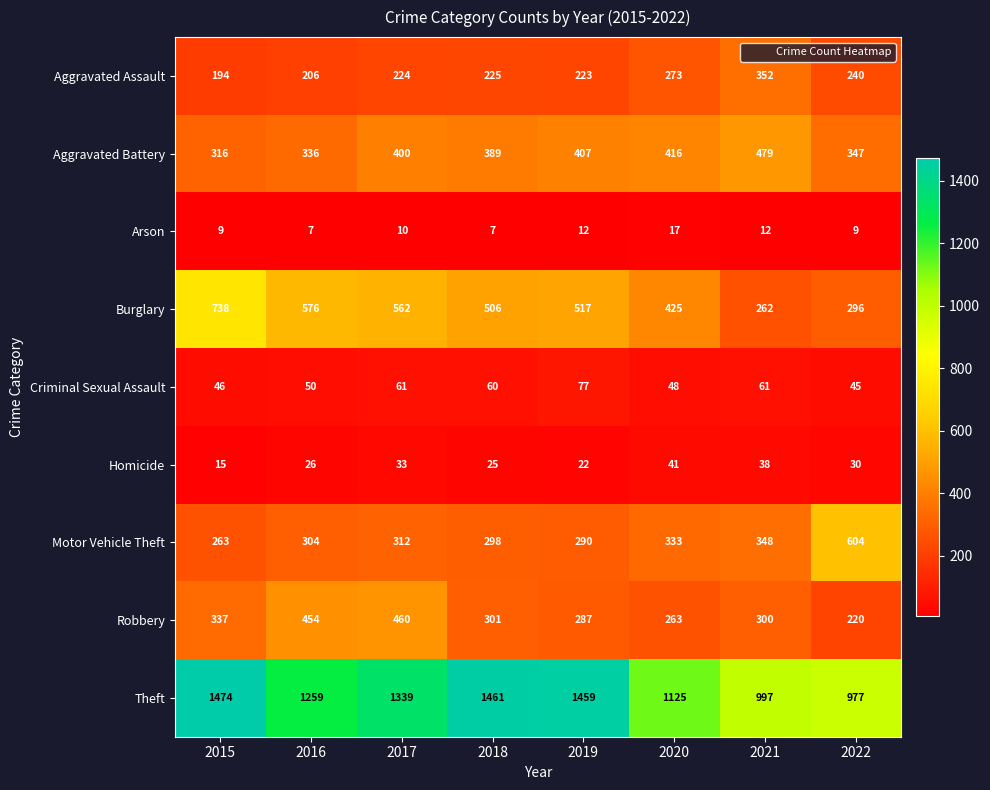

Is it true that Aggravated Battery equals 416 at 2020?

True